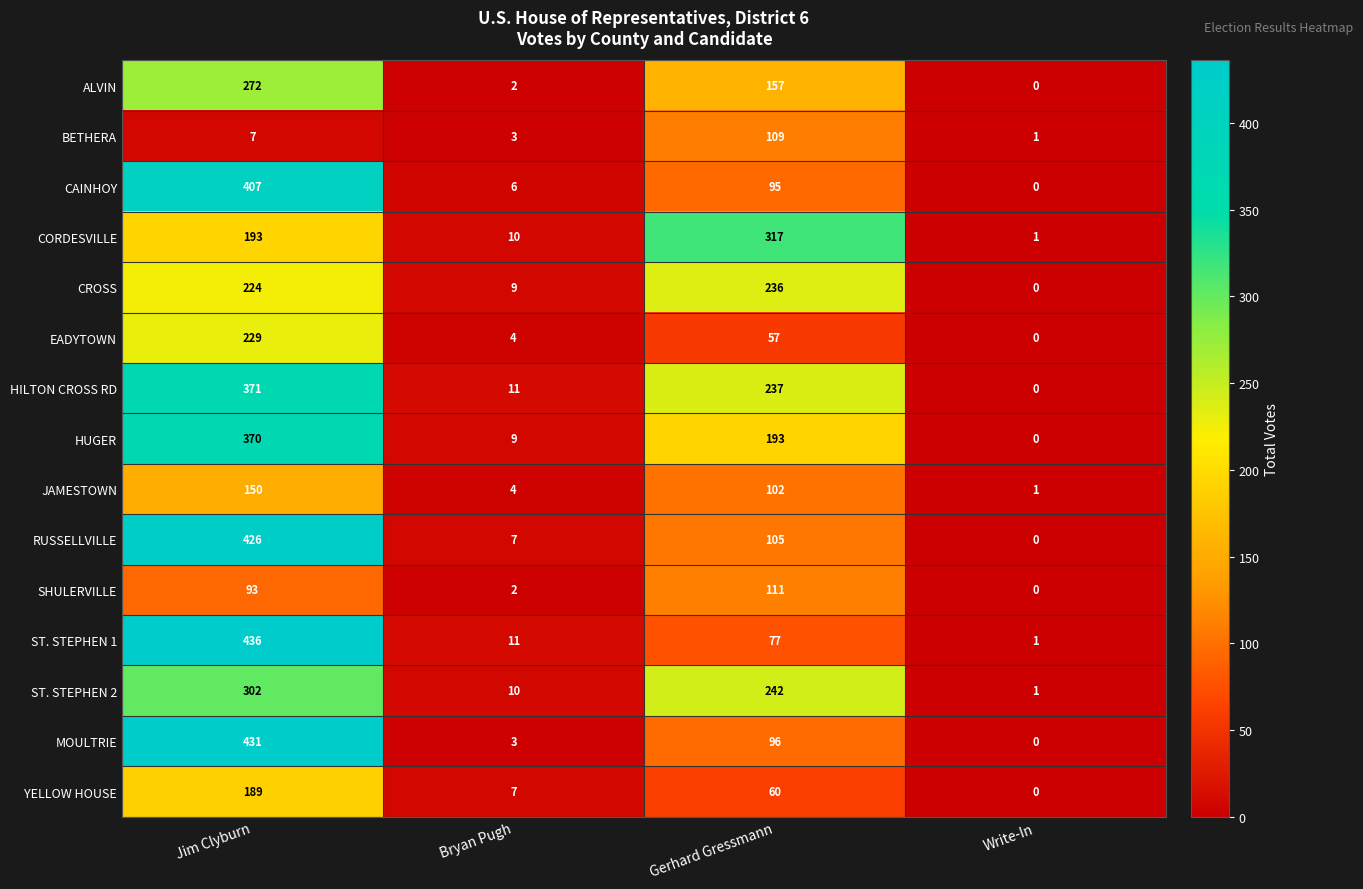

The value of CROSS at Gerhard Gressmann is 165. True or false?

False